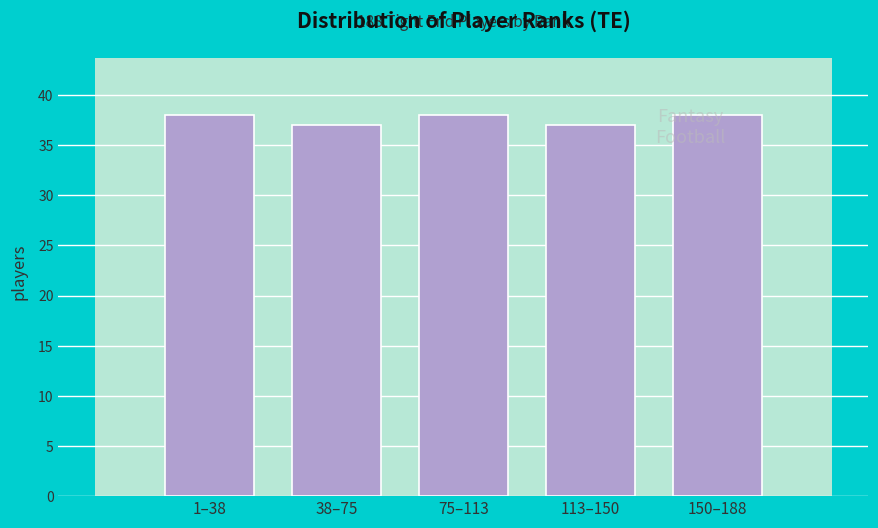

True or false: the data shows 8 at 38–75.

False